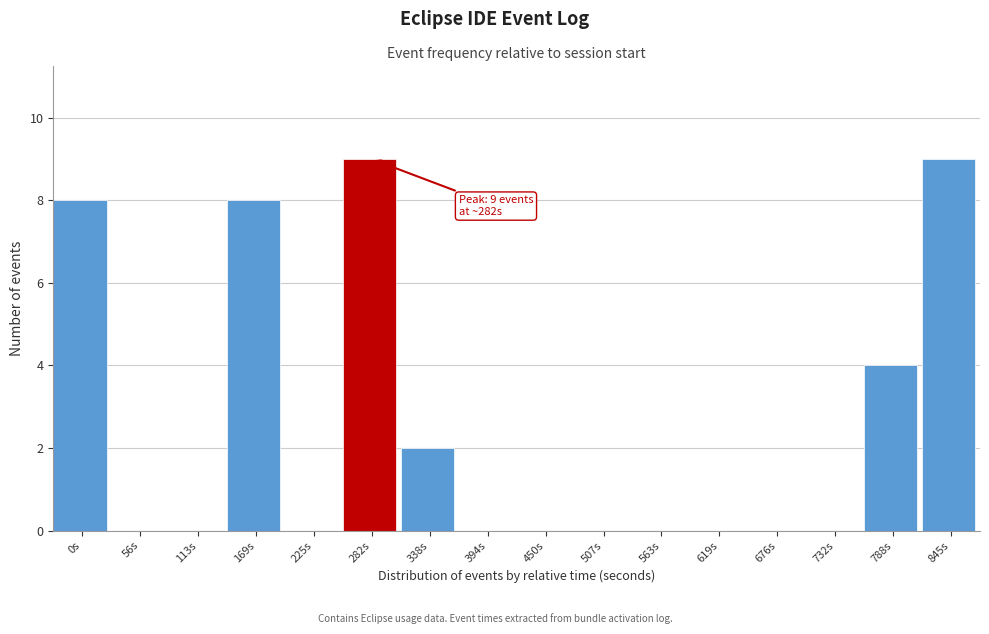

Reading left to right, extract all data points from this chart.

0s=8	56s=0	113s=0	169s=8	225s=0	282s=9	338s=2	394s=0	450s=0	507s=0	563s=0	619s=0	676s=0	732s=0	788s=4	845s=9